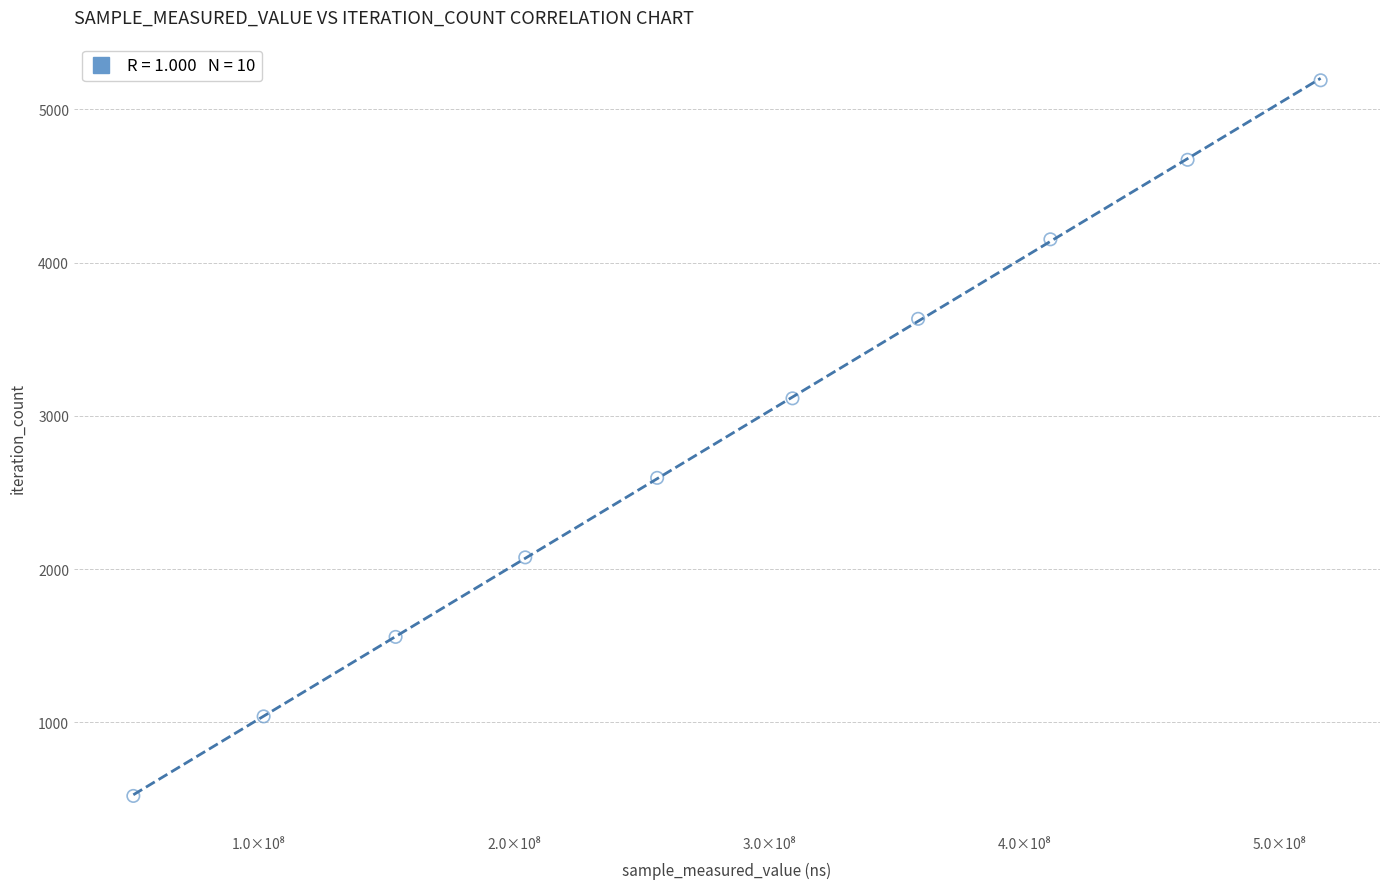

What is the average X value?

282407345